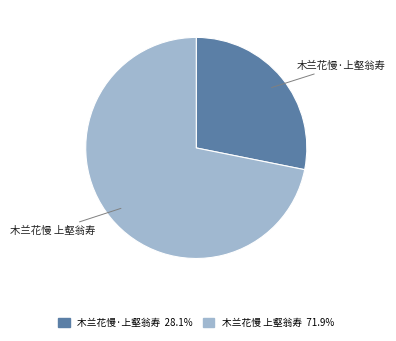

Is there any slice that represents more than half of the pie?

Yes